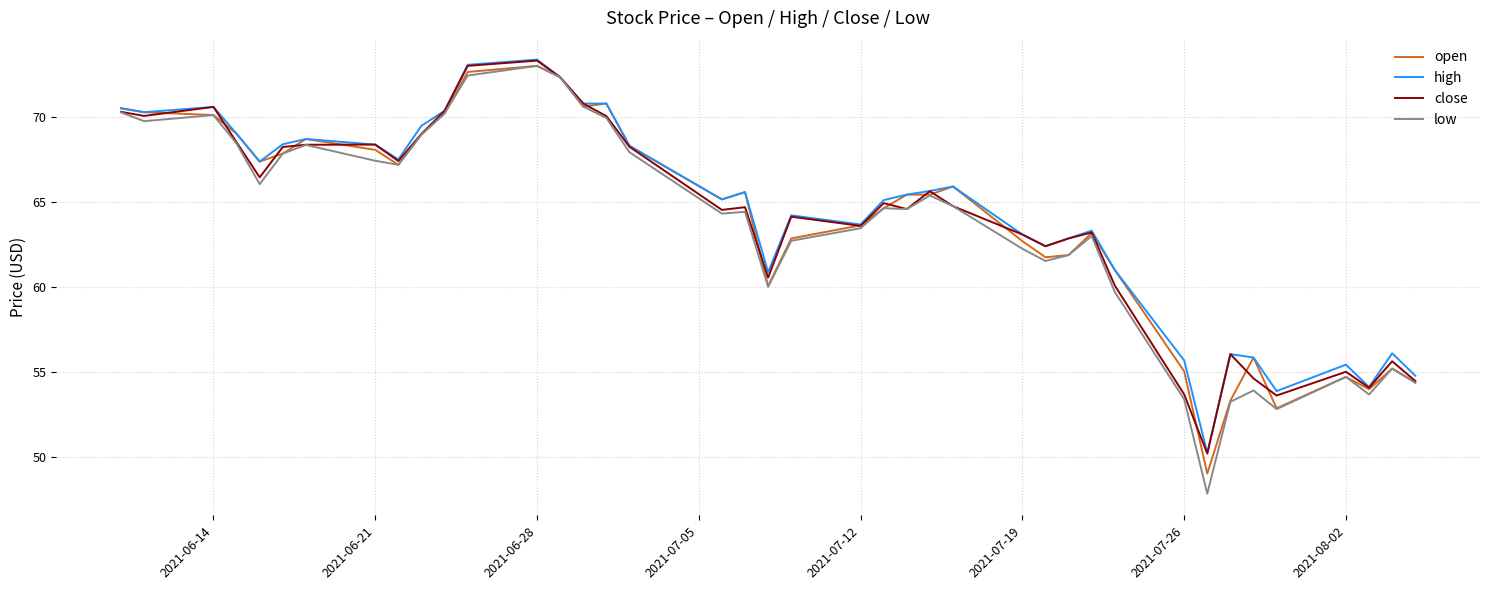

What is the minimum value for close?

50.2